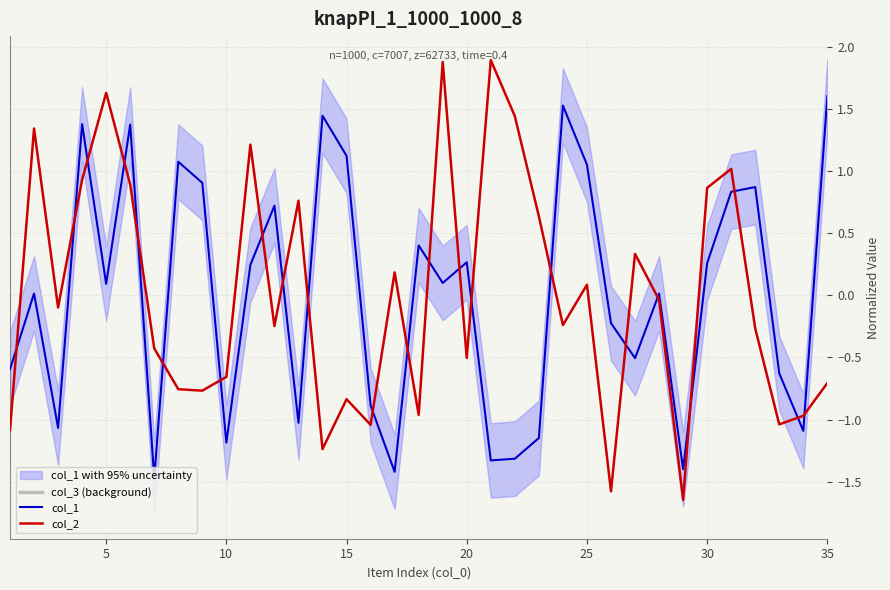

True or false: col_2 and col_1 intersect in this chart.

True